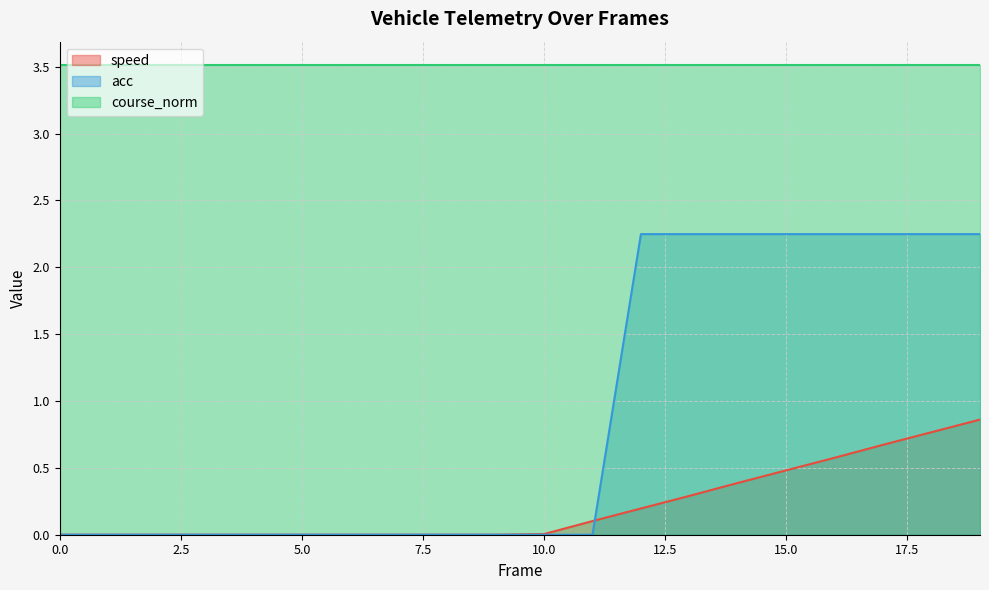

Which has a higher value, 1 or 11?

11